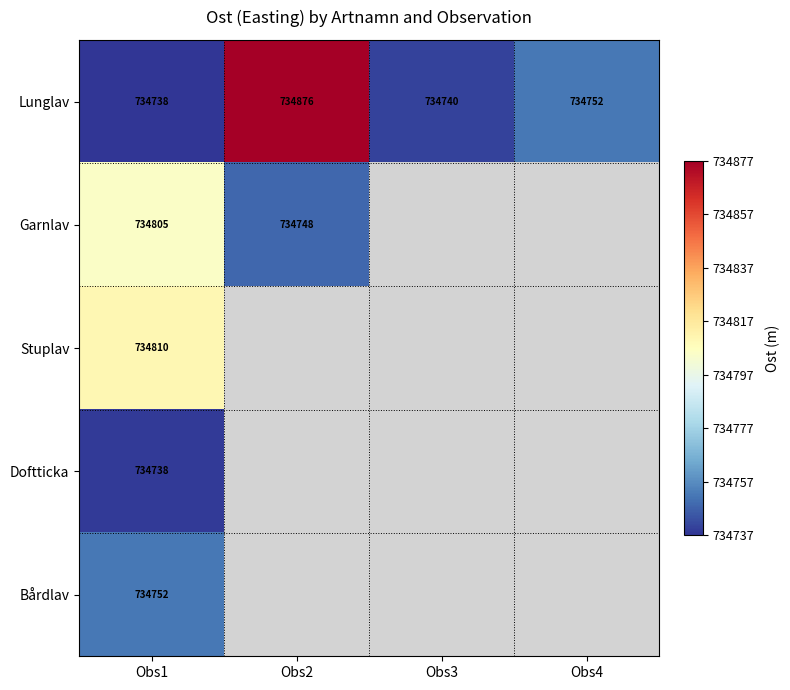

List the series in order of their peak value, highest first.

Lunglav, Stuplav, Garnlav, Bårdlav, Doftticka